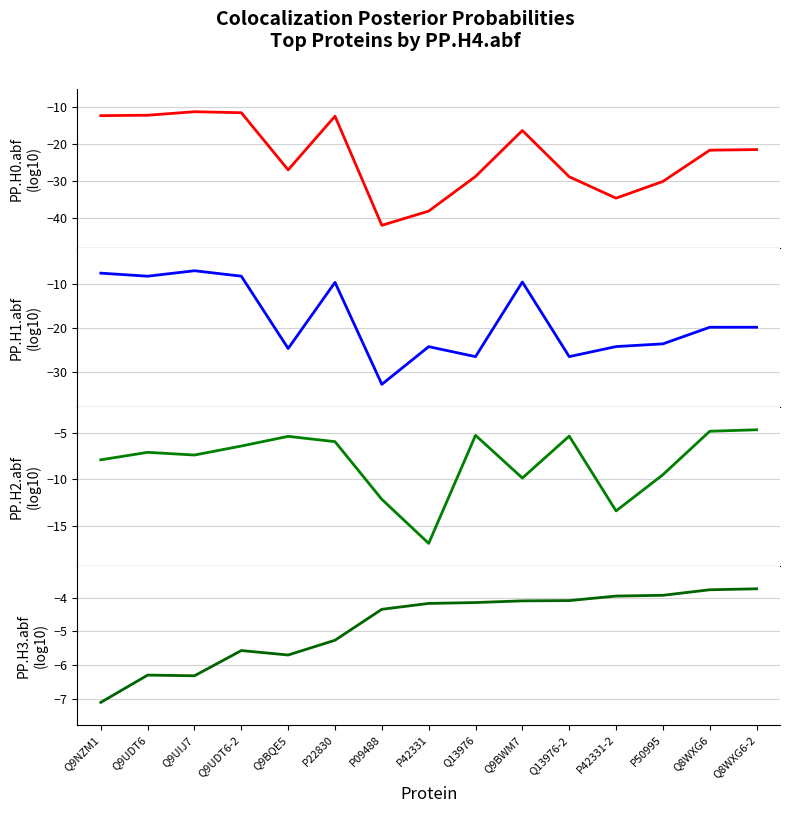

Between Q9NZM1 and P42331, which series saw the biggest shift?

PP.H0.abf